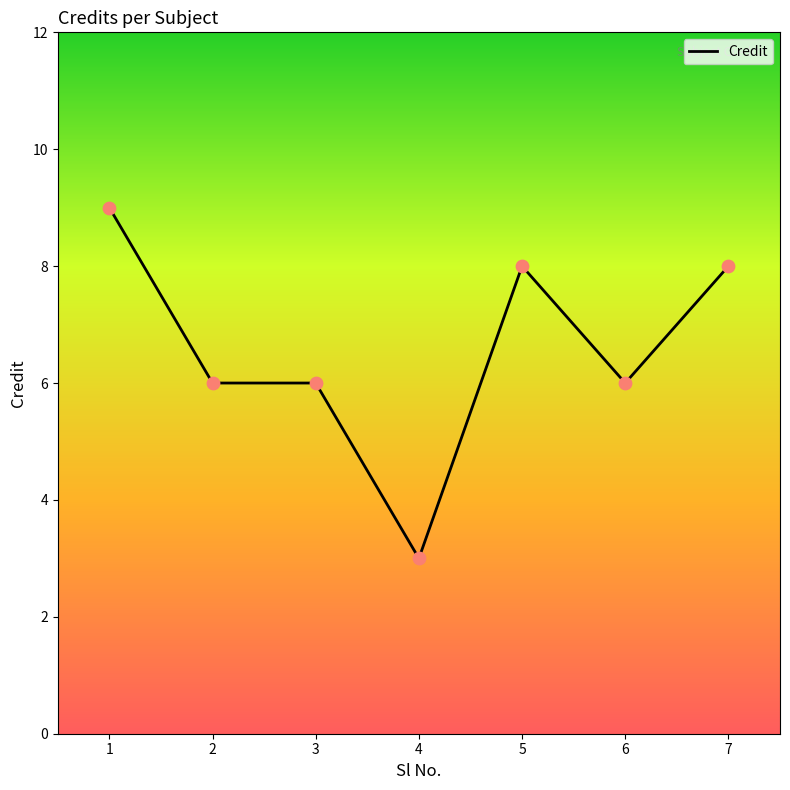

What is the ratio of the value at 4 to the value at 7?

0.4